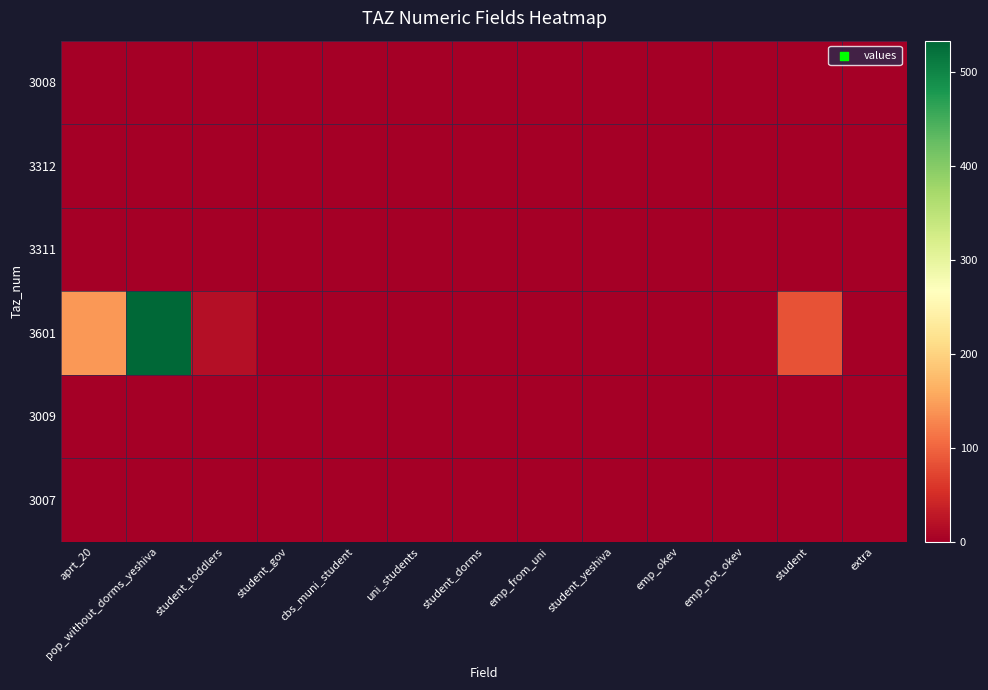

Reading left to right, what are all the values shown in this chart?

3008: aprt_20=0.0	pop_without_dorms_yeshiva=0.0	student_toddlers=0.0	student_gov=0.0	cbs_muni_student=0.0	uni_students=0.0	student_dorms=0.0	emp_from_uni=0.0	student_yeshiva=0.0	emp_okev=0.0	emp_not_okev=0.0	student=0.0	extra=0.0
3312: aprt_20=0.0	pop_without_dorms_yeshiva=0.0	student_toddlers=0.0	student_gov=0.0	cbs_muni_student=0.0	uni_students=0.0	student_dorms=0.0	emp_from_uni=0.0	student_yeshiva=0.0	emp_okev=0.0	emp_not_okev=0.0	student=0.0	extra=0.0
3311: aprt_20=0.0	pop_without_dorms_yeshiva=0.0	student_toddlers=0.0	student_gov=0.0	cbs_muni_student=0.0	uni_students=0.0	student_dorms=0.0	emp_from_uni=0.0	student_yeshiva=0.0	emp_okev=0.0	emp_not_okev=0.0	student=0.0	extra=0.0
3601: aprt_20=141.8	pop_without_dorms_yeshiva=533.2	student_toddlers=16.8	student_gov=0.0	cbs_muni_student=0.0	uni_students=0.0	student_dorms=0.0	emp_from_uni=0.0	student_yeshiva=0.0	emp_okev=0.0	emp_not_okev=0.0	student=84.5	extra=0.0
3009: aprt_20=0.0	pop_without_dorms_yeshiva=0.0	student_toddlers=0.0	student_gov=0.0	cbs_muni_student=0.0	uni_students=0.0	student_dorms=0.0	emp_from_uni=0.0	student_yeshiva=0.0	emp_okev=0.0	emp_not_okev=0.0	student=0.0	extra=0.0
3007: aprt_20=0.0	pop_without_dorms_yeshiva=0.0	student_toddlers=0.0	student_gov=0.0	cbs_muni_student=0.0	uni_students=0.0	student_dorms=0.0	emp_from_uni=0.0	student_yeshiva=0.0	emp_okev=0.0	emp_not_okev=0.0	student=0.0	extra=0.0